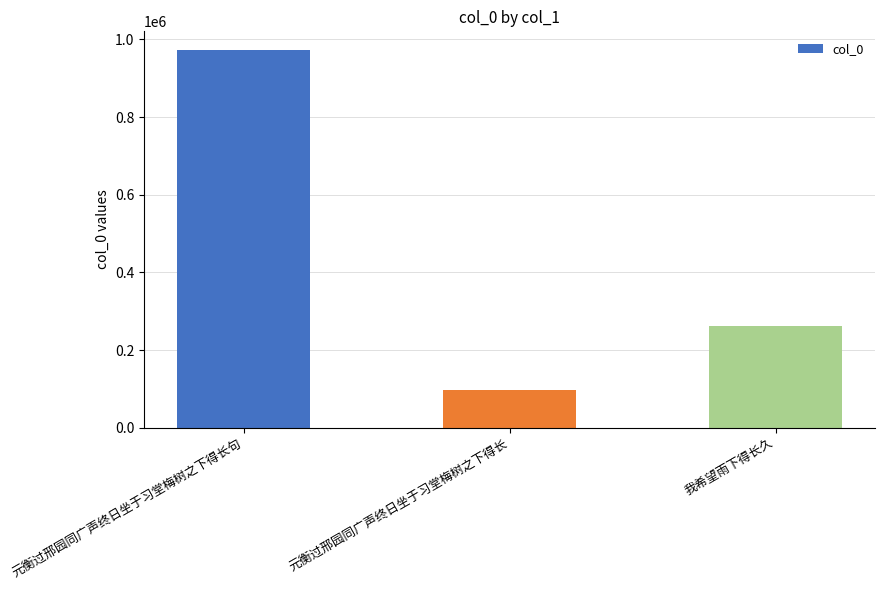

List the labels in order of value, smallest first.

元衡过邢园同广声终日坐于习堂梅树之下得长, 我希望雨下得长久, 元衡过邢园同广声终日坐于习堂梅树之下得长句